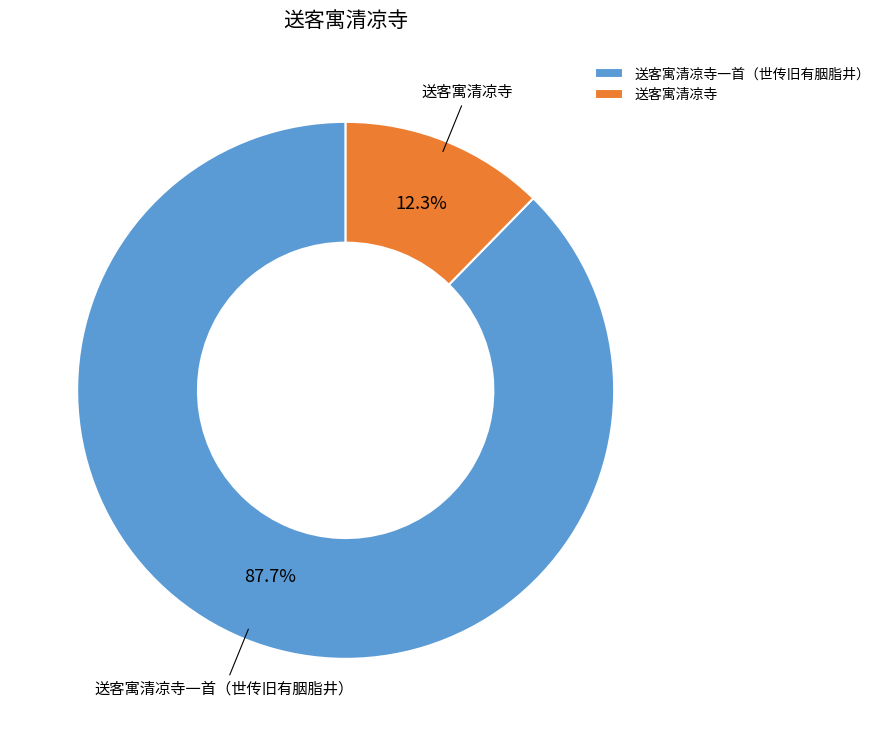

To the nearest percent, what is the combined percentage of 送客寓清凉寺 and 送客寓清凉寺一首（世传旧有胭脂井）?

100%